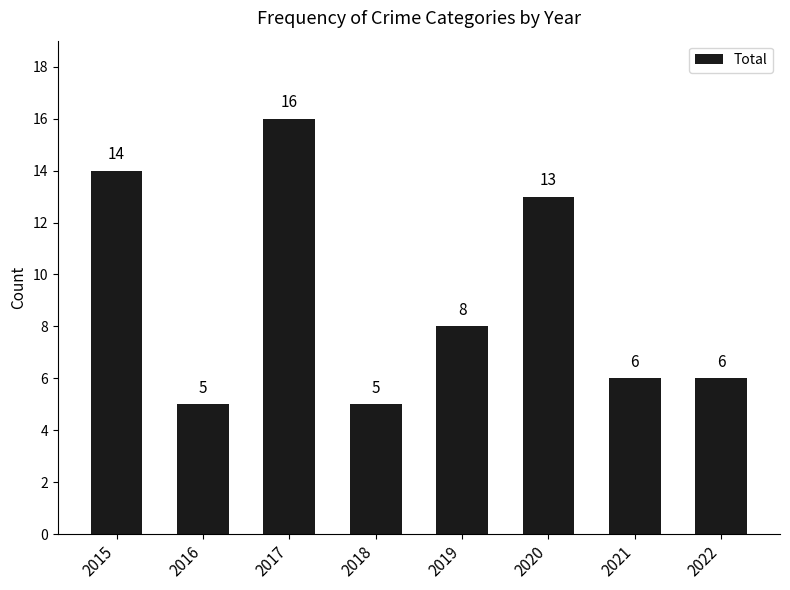

True or false: the data shows 5 at 2015.

False